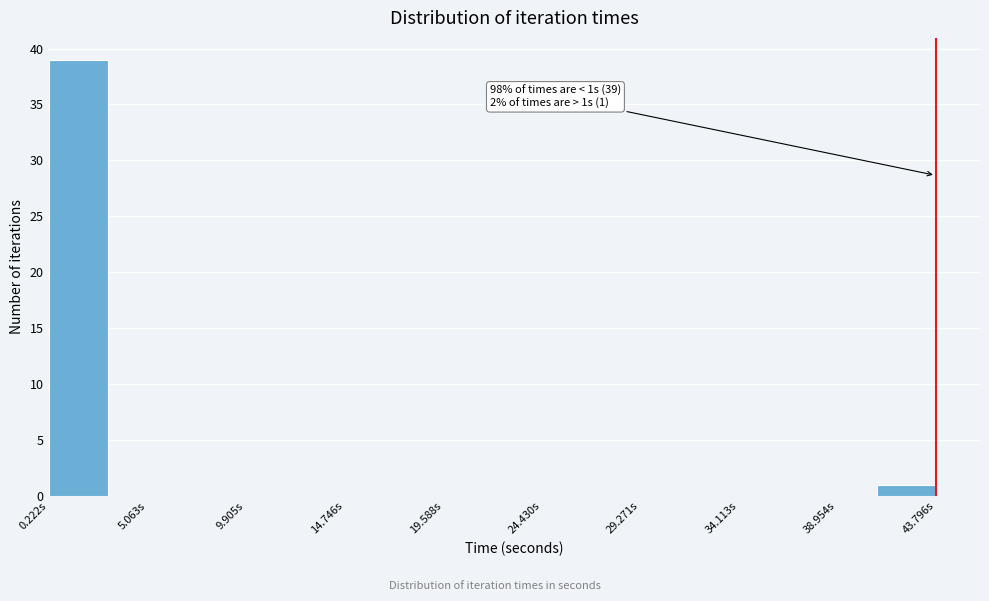

Over which range of the x-axis is the bar tallest?

0.0 to 3.0